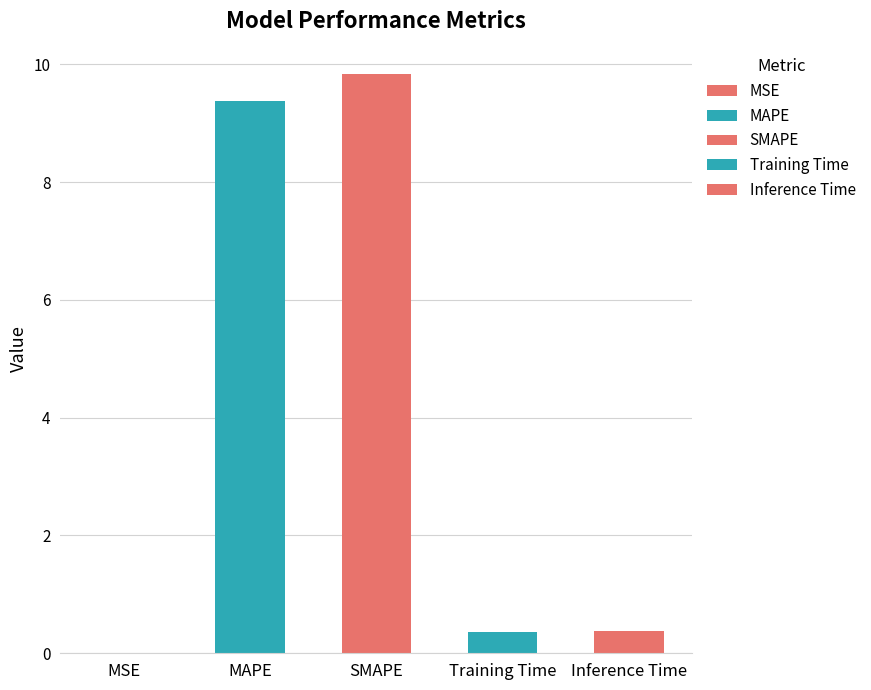

List the labels in order of value, largest first.

SMAPE, MAPE, Inference Time, Training Time, MSE